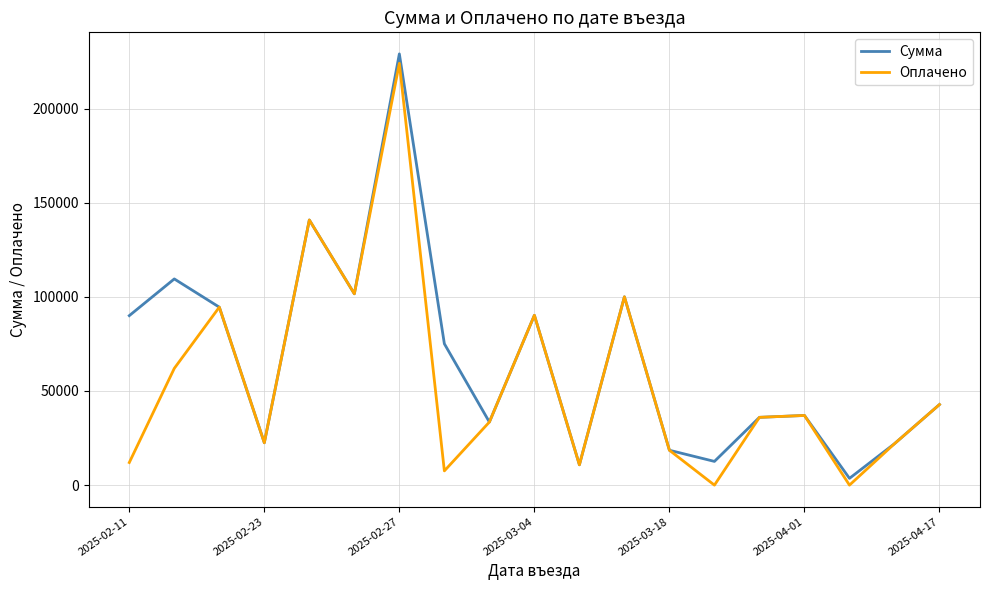

List the series in order of their overall mean, lowest first.

Оплачено, Сумма